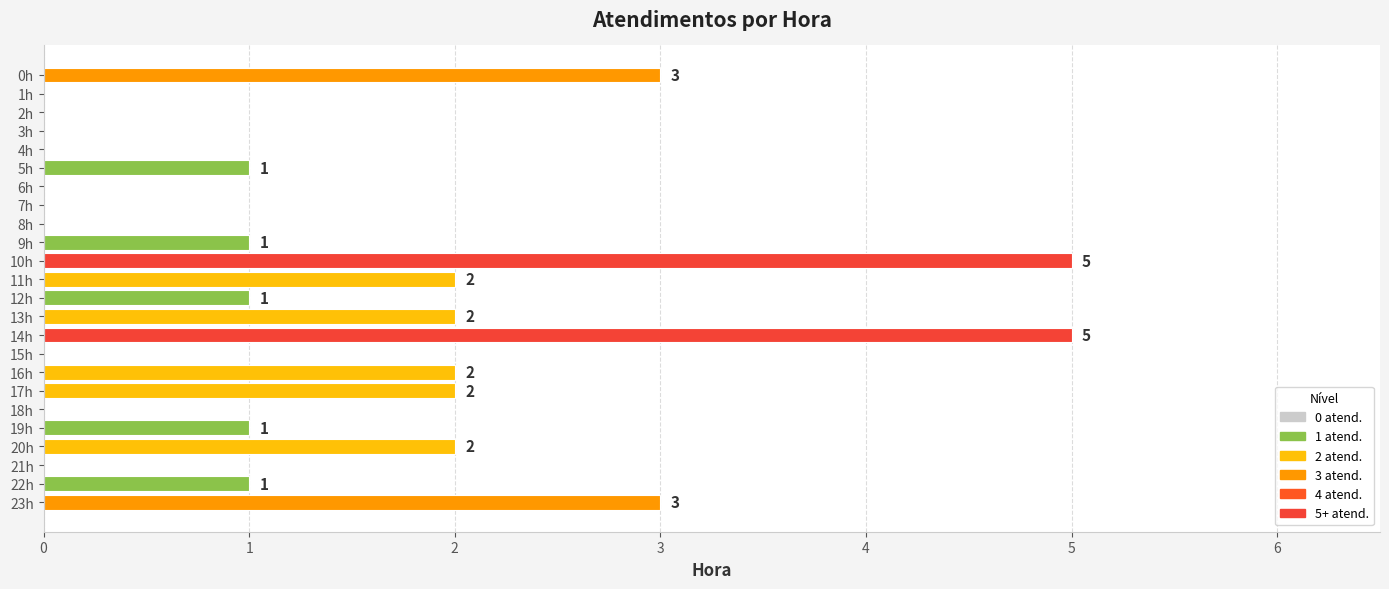

Reading top to bottom, extract all data points from this chart.

0h=3	1h=0	2h=0	3h=0	4h=0	5h=1	6h=0	7h=0	8h=0	9h=1	10h=5	11h=2	12h=1	13h=2	14h=5	15h=0	16h=2	17h=2	18h=0	19h=1	20h=2	21h=0	22h=1	23h=3